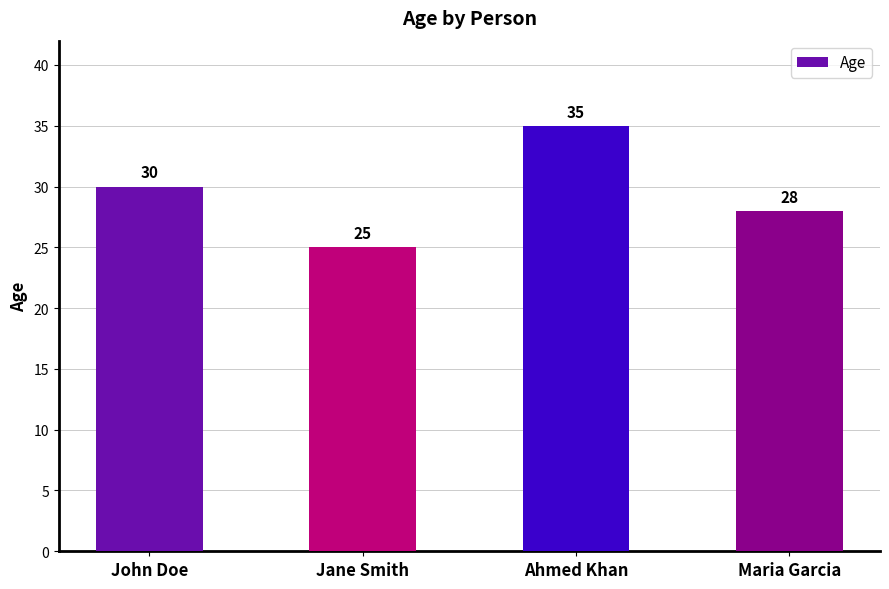

True or false: the data shows 35 at Ahmed Khan.

True